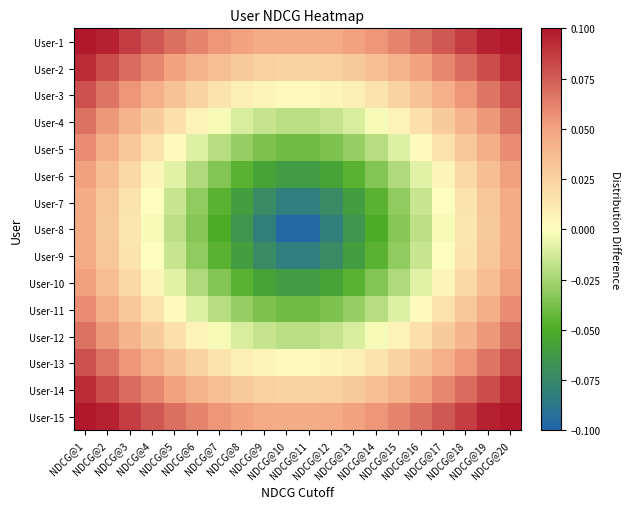

What is the total value across all series at NDCG@15?

0.1